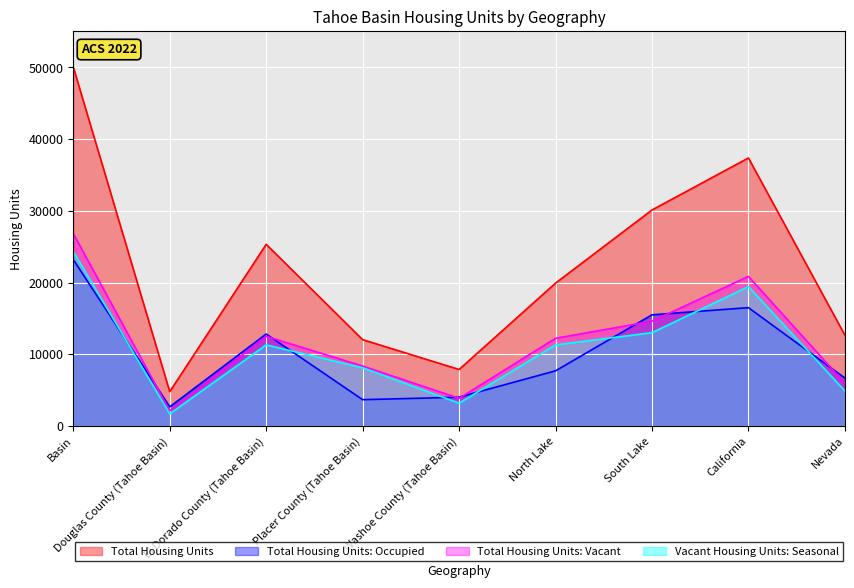

At which category does Total Housing Units reach its first local peak?

El Dorado County (Tahoe Basin)